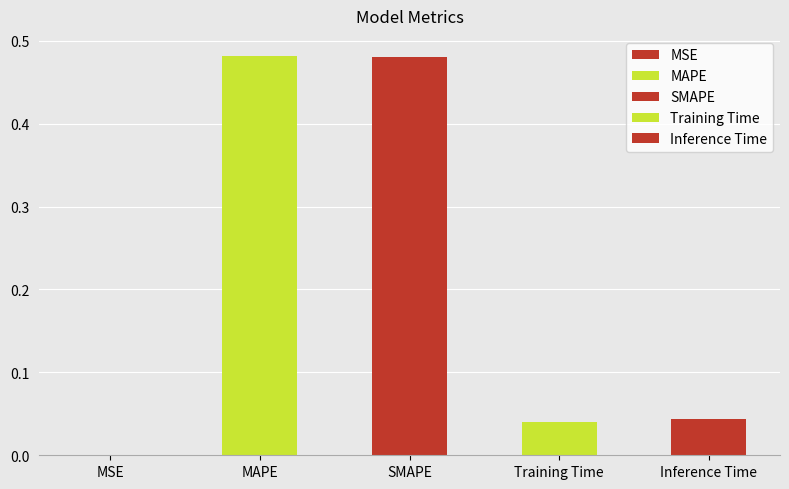

The value at MSE is 0.0. True or false?

False